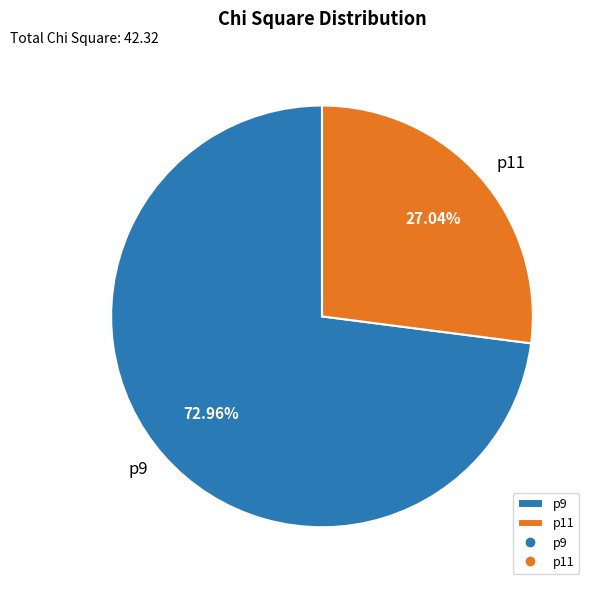

Is there any slice that represents more than half of the pie?

Yes